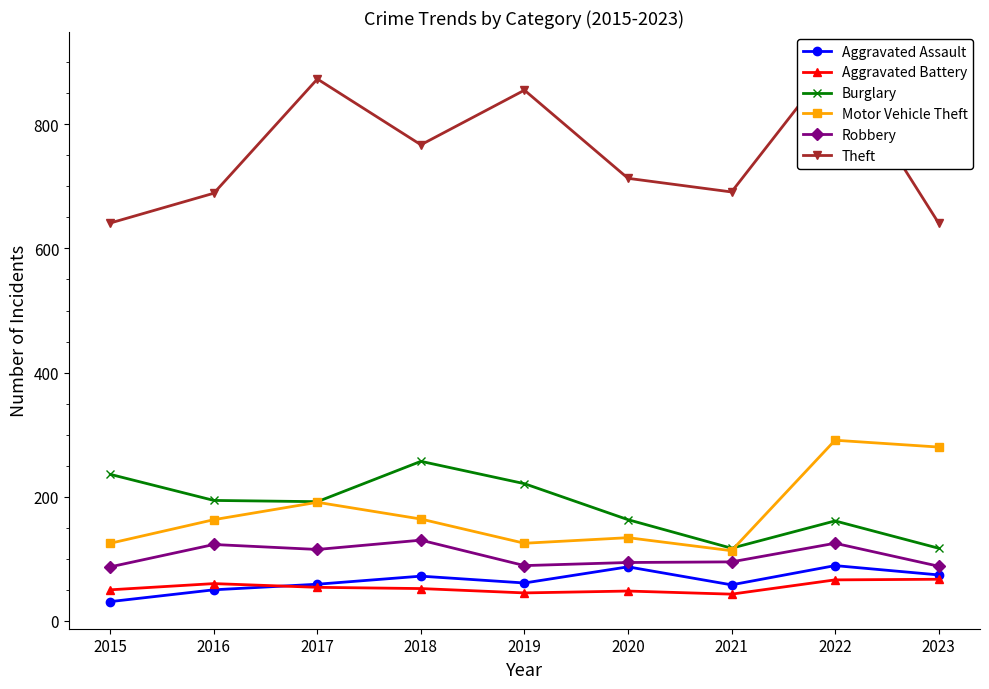

True or false: Aggravated Battery and Motor Vehicle Theft intersect in this chart.

False